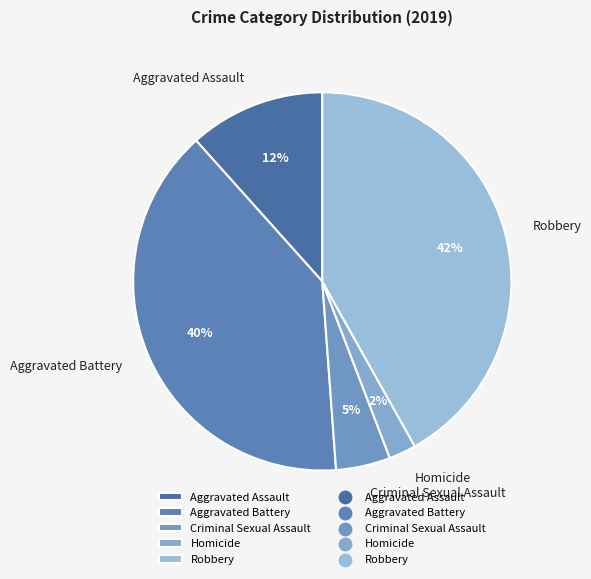

Which slice is the smallest?

Homicide